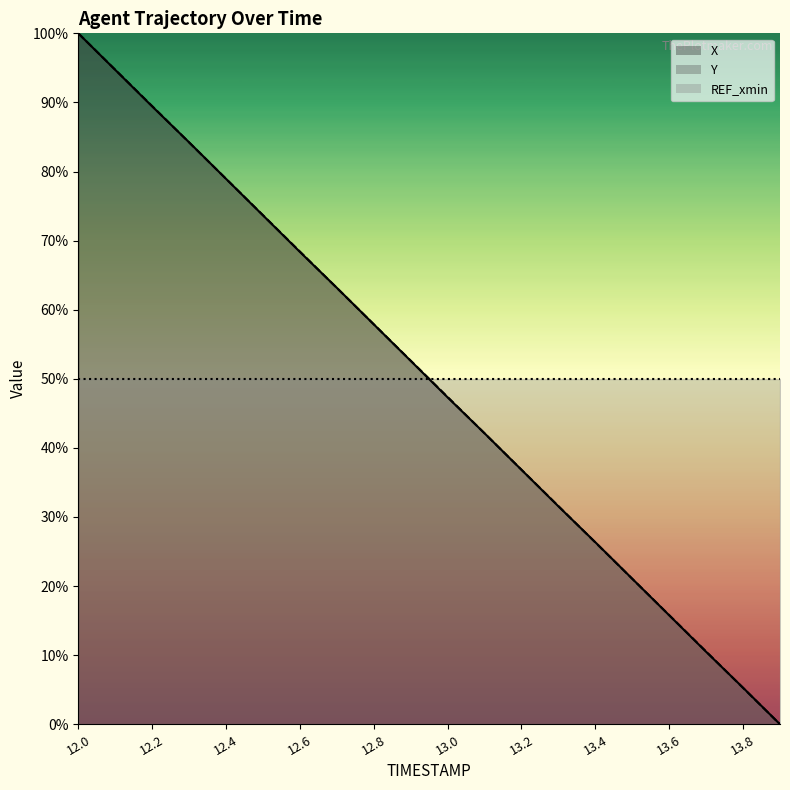

What is the maximum value for Y?

100.0